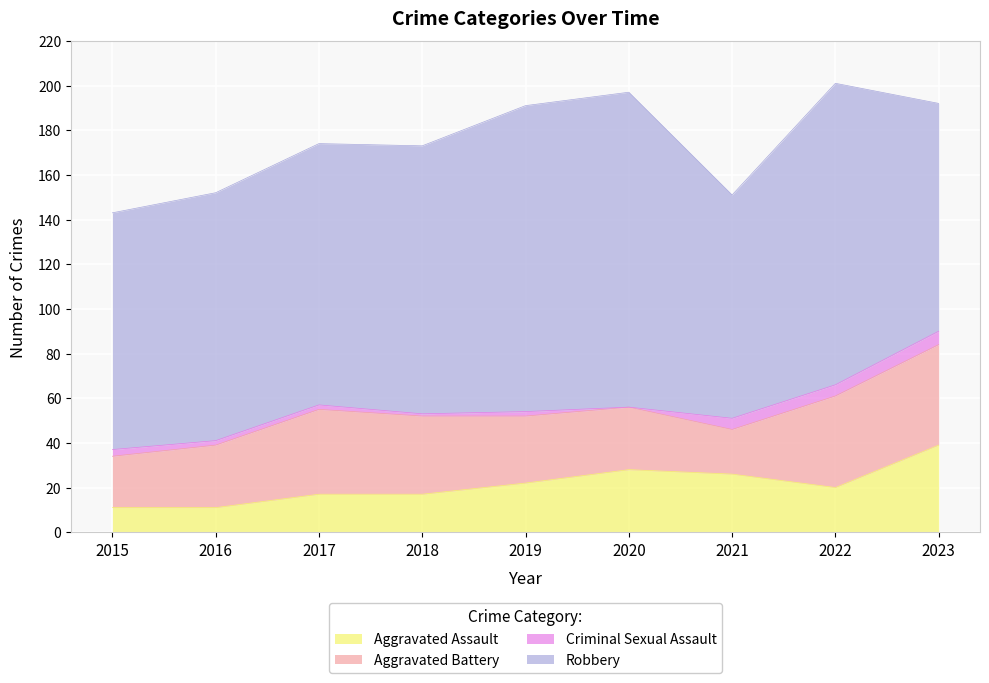

What is the greatest value displayed?

141